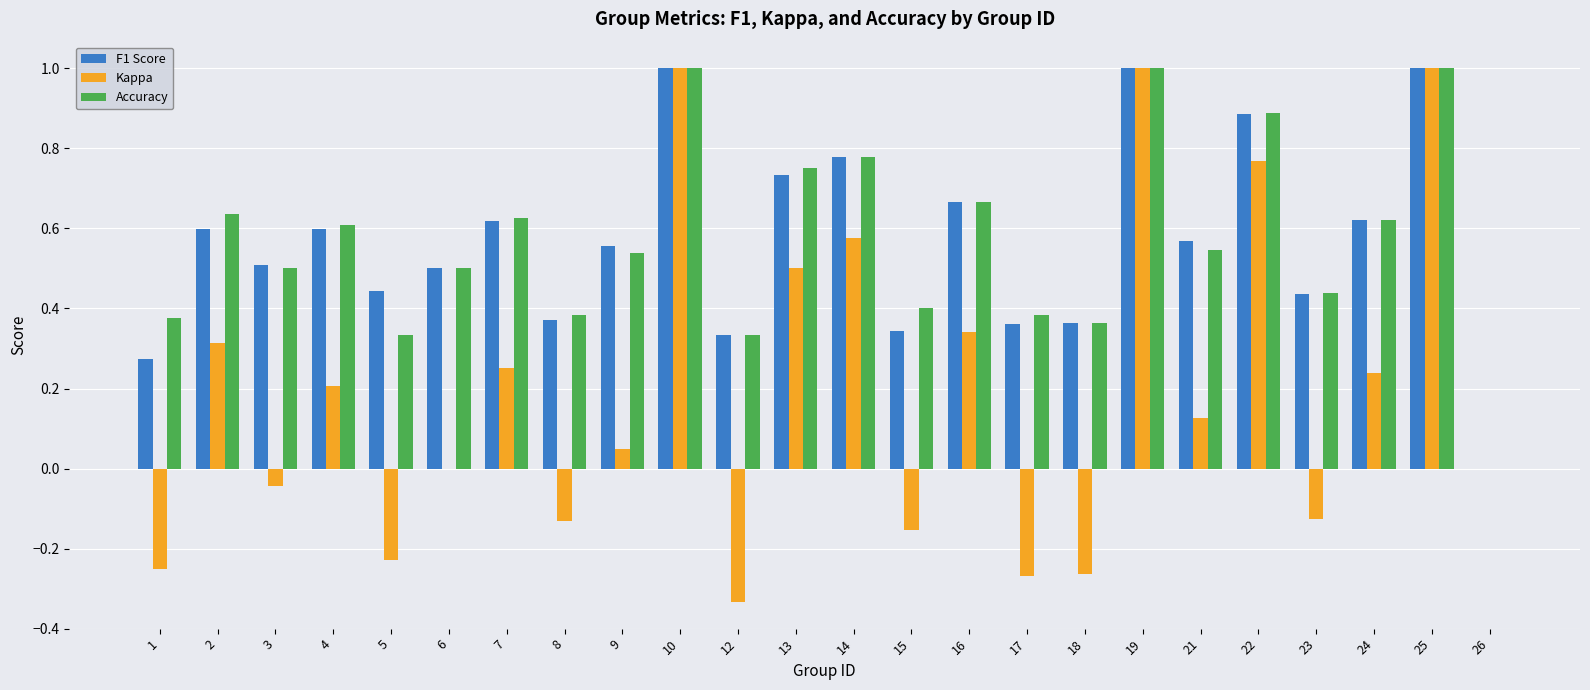

The Accuracy series shows 0.3 at 5. True or false?

True